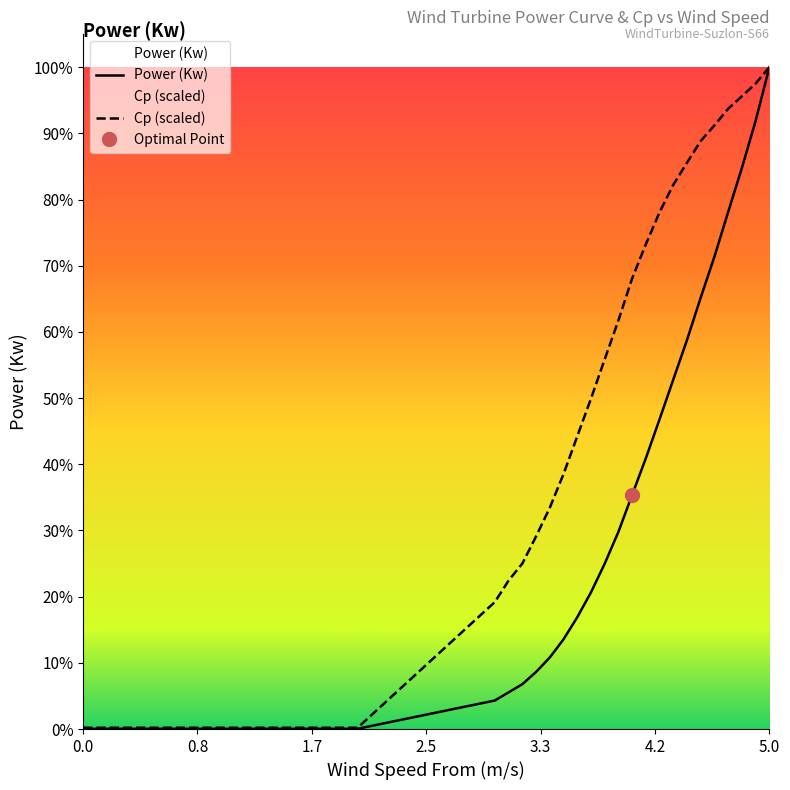

Which has a higher value, 1.6 or 1.8?

1.6